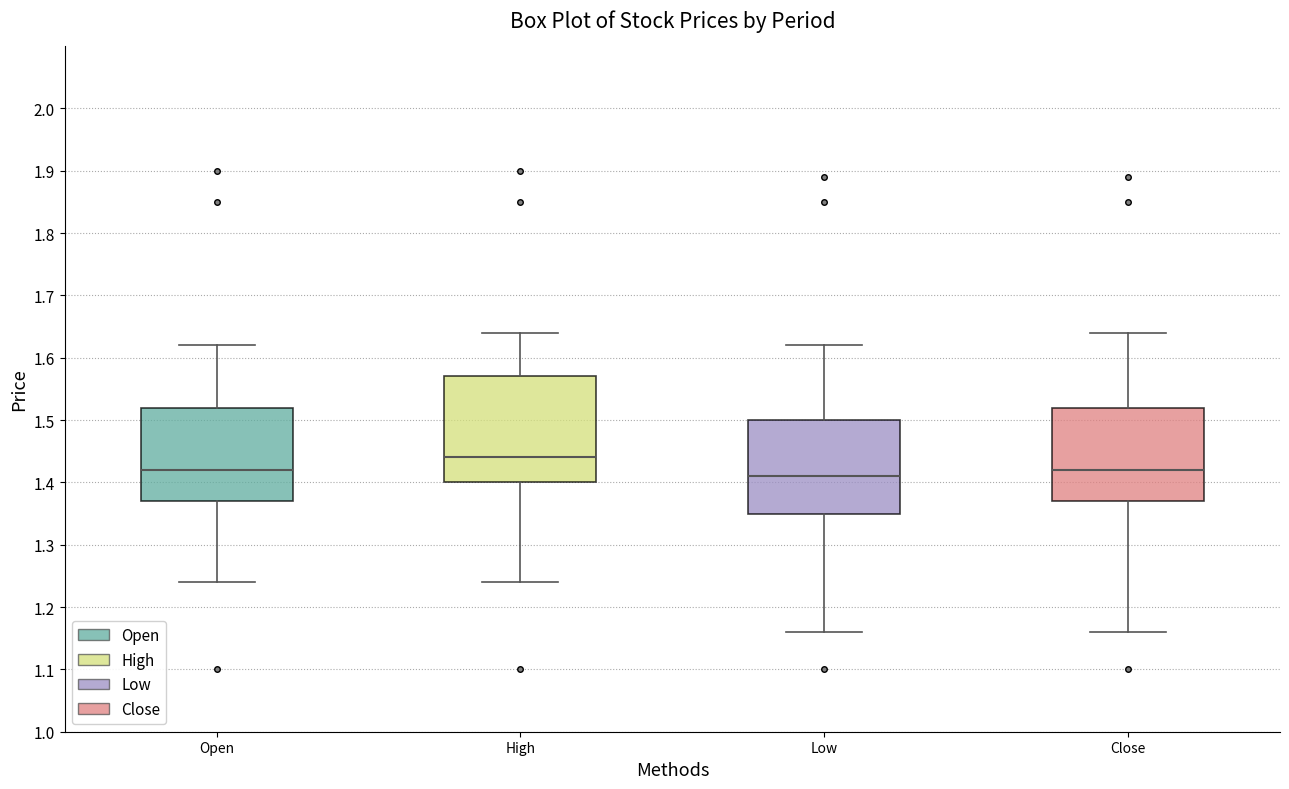

Reading left to right, transcribe this box plot: for each box, give where its median line is, the range the box spans, and where its two whiskers end, as read against the y-axis. The values are not printed on the chart, so give them approximately, as read against the axis.

Open: median 1.42, box 1.37 to 1.52, whiskers 1.24 to 1.62
High: median 1.44, box 1.40 to 1.57, whiskers 1.24 to 1.64
Low: median 1.41, box 1.35 to 1.50, whiskers 1.16 to 1.62
Close: median 1.42, box 1.37 to 1.52, whiskers 1.16 to 1.64